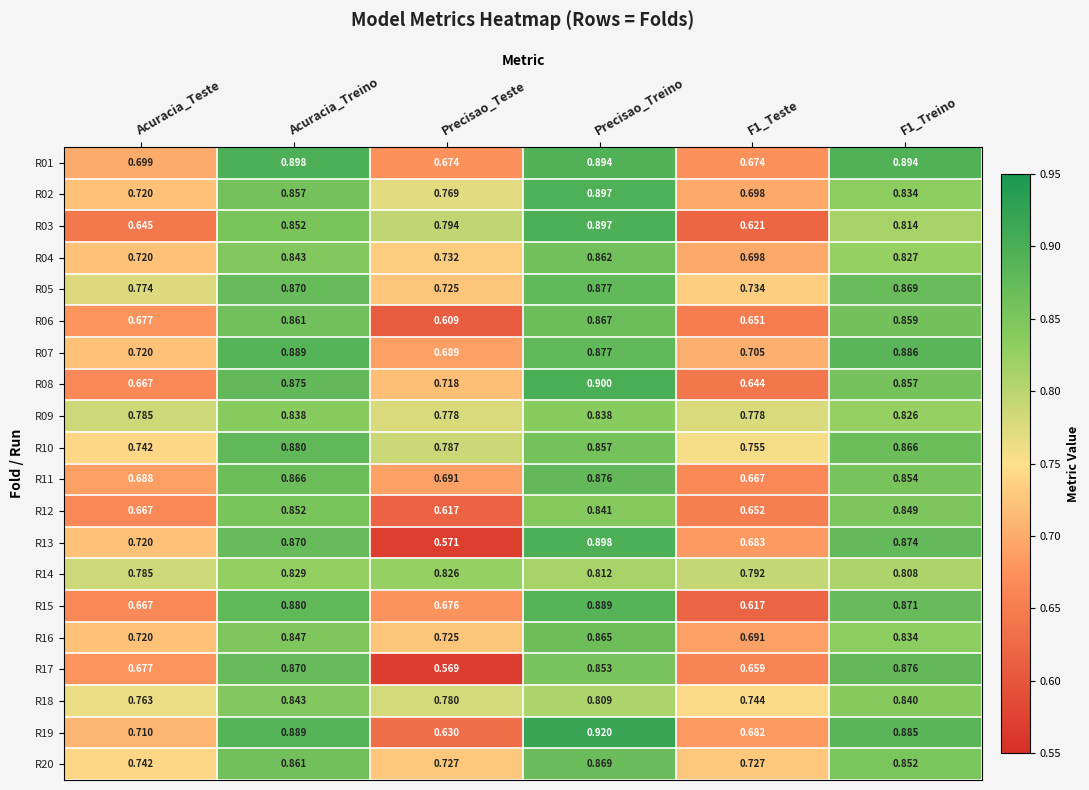

Where is R19 nearest to the value 0?

Precisao_Teste